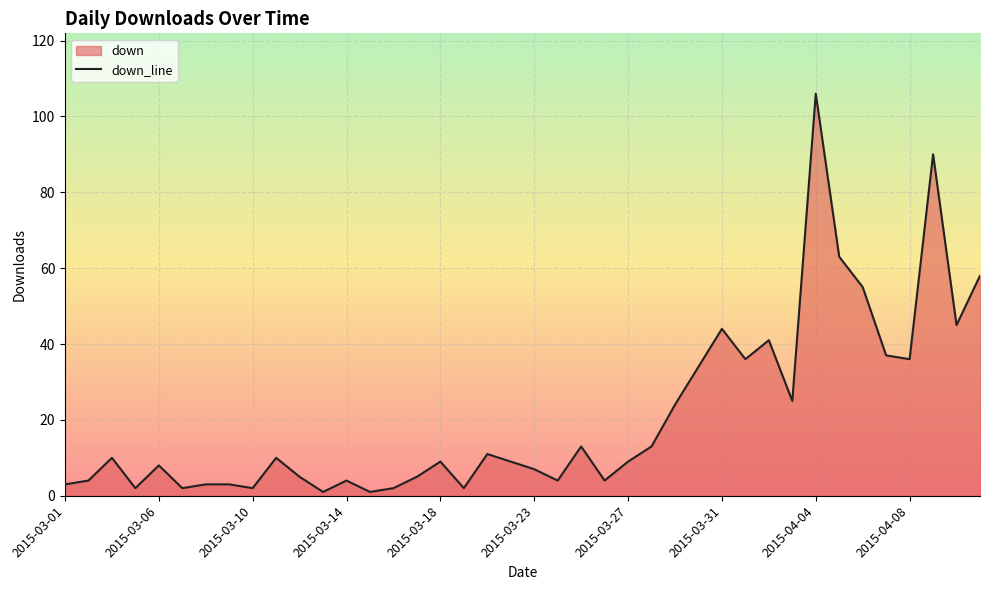

Count the number of categories in the chart.

40